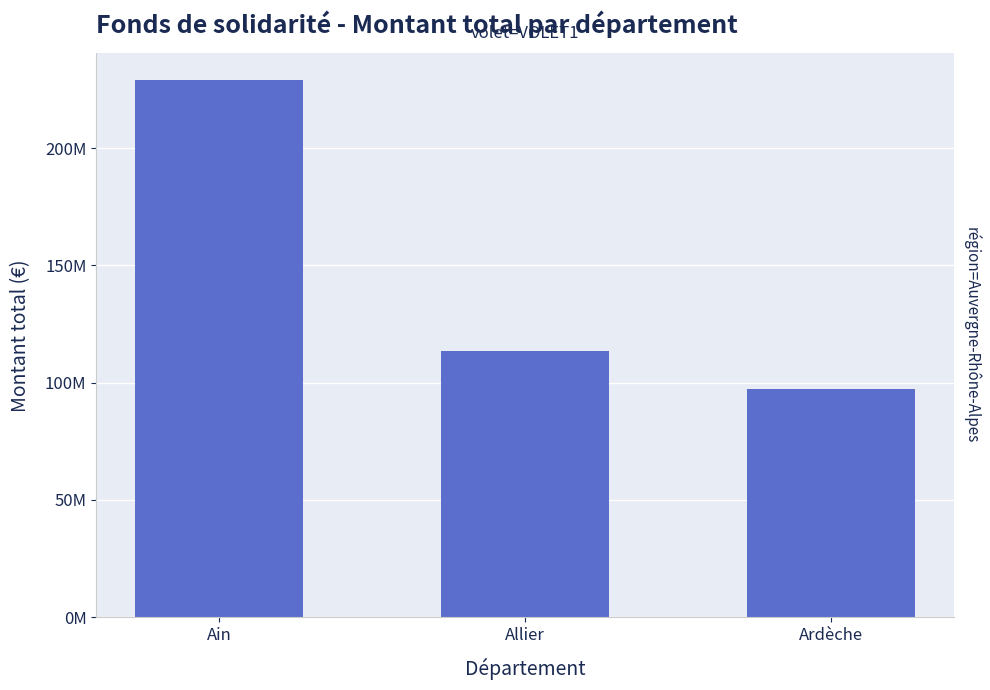

What is the difference between the maximum and minimum values?

131575318